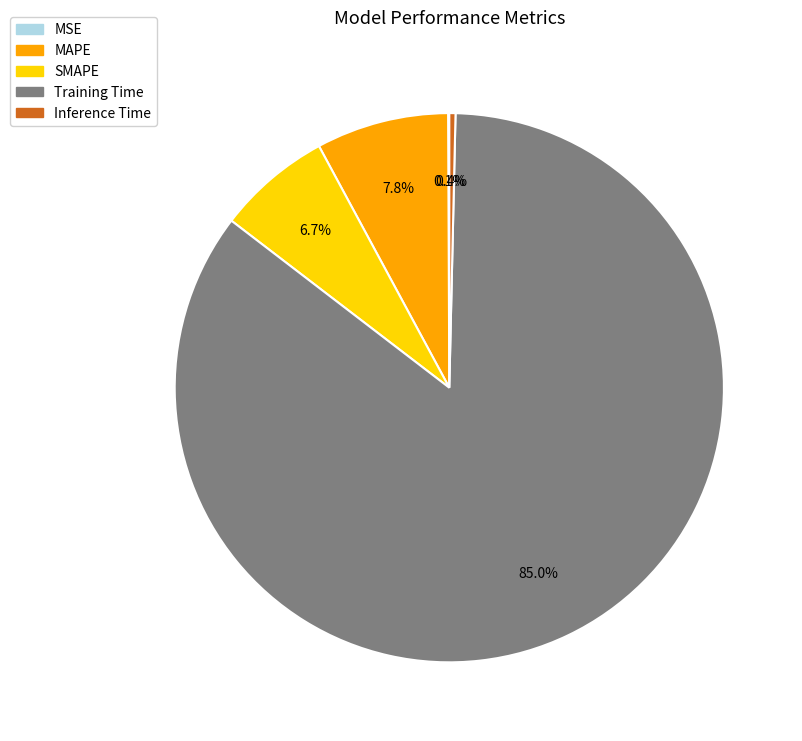

Combined, do MAPE and Training Time account for over 50%?

Yes